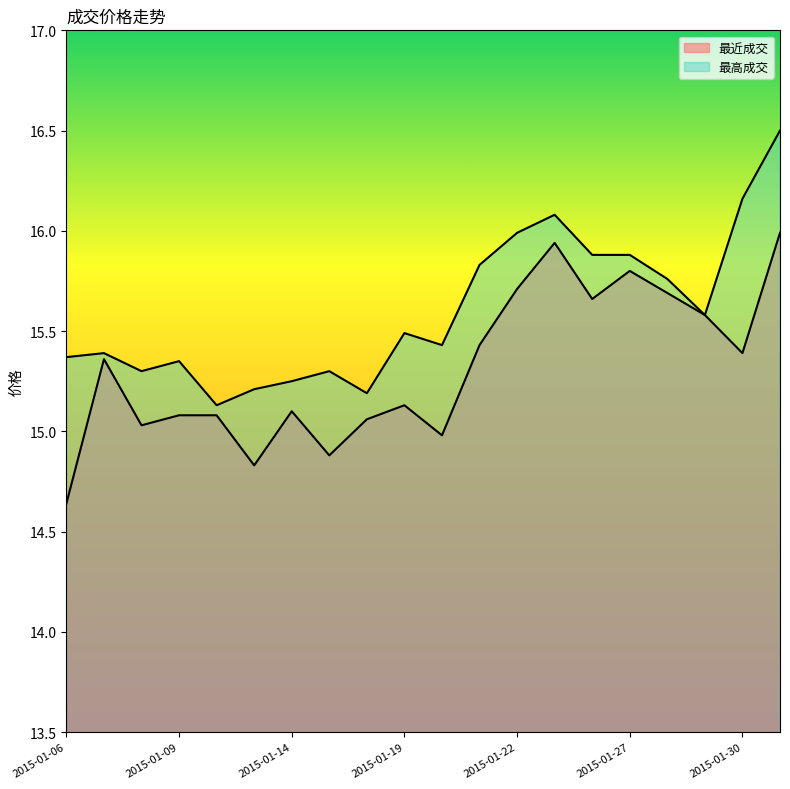

What is the spread (max minus min) of values at 2015-01-23?

0.1